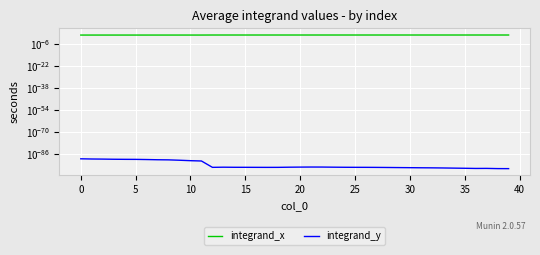

Is this an area chart (filled region under the line)?

No